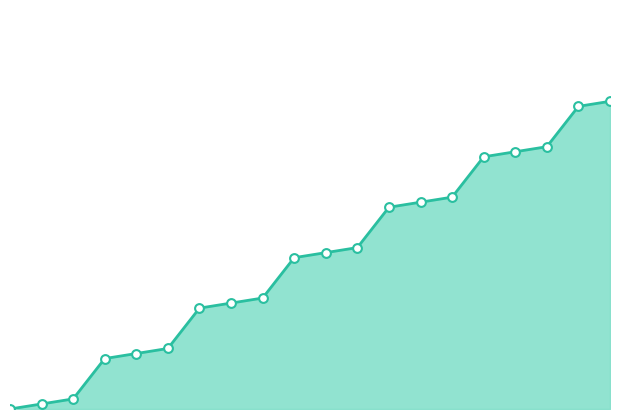

Which series reaches the maximum Y coordinate?

values_line